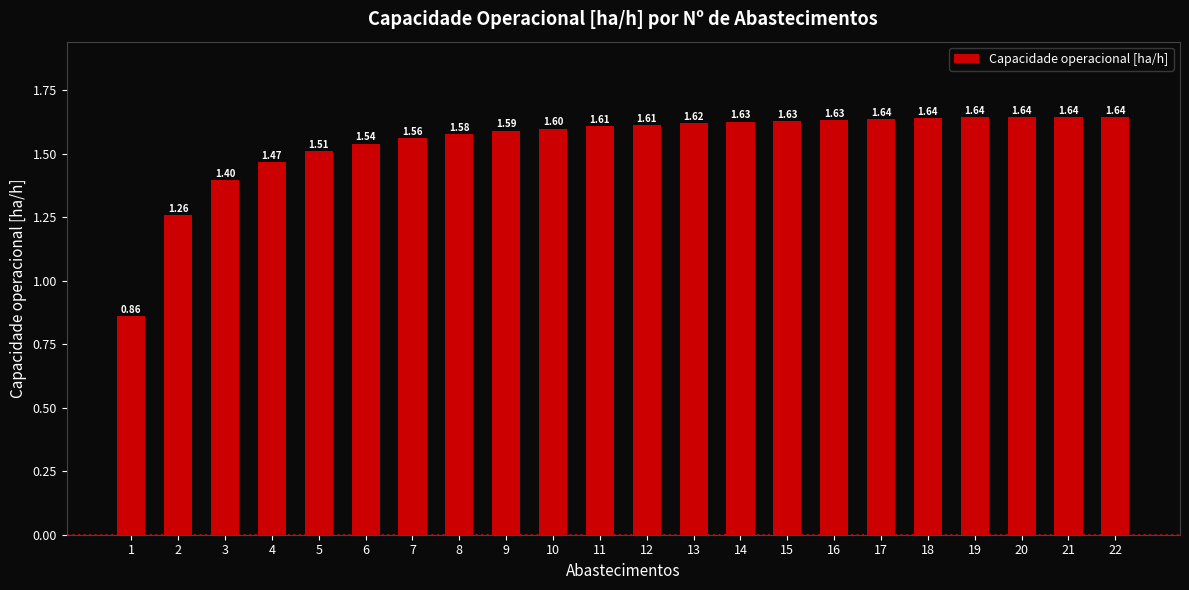

Which has a higher value, 3 or 8?

8